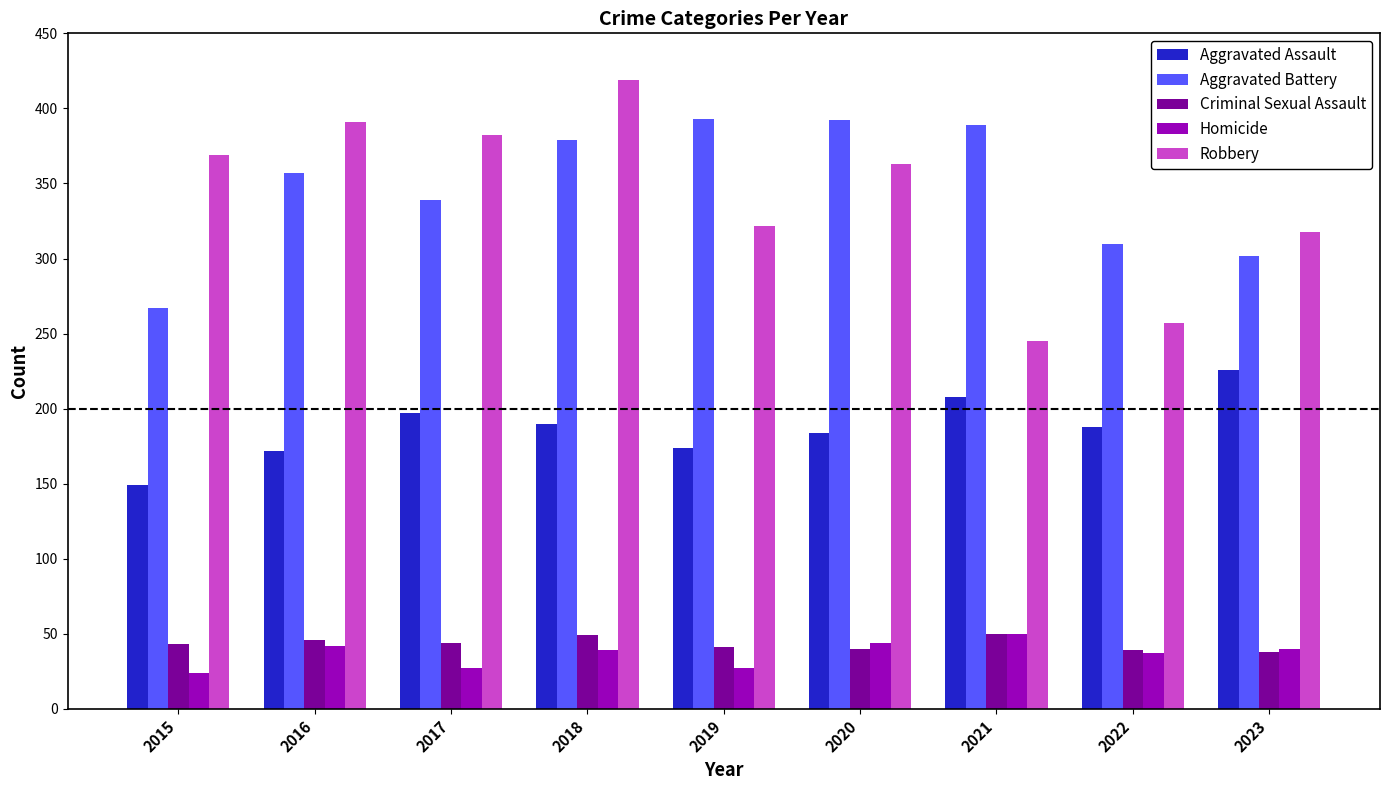

What is the smallest value displayed?

24